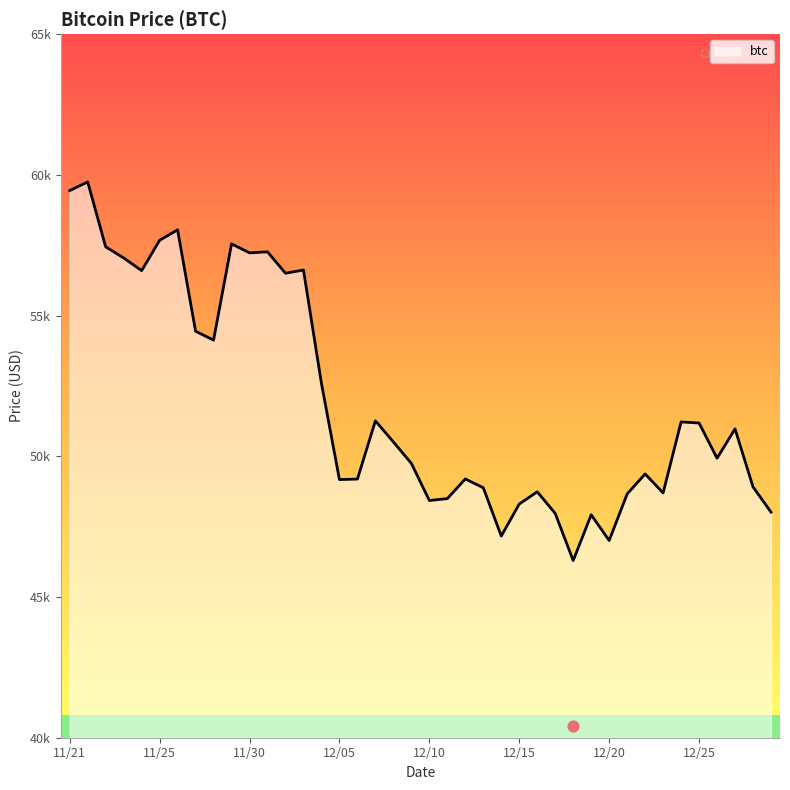

Between 12/17 and 12/04, which is larger?

12/04